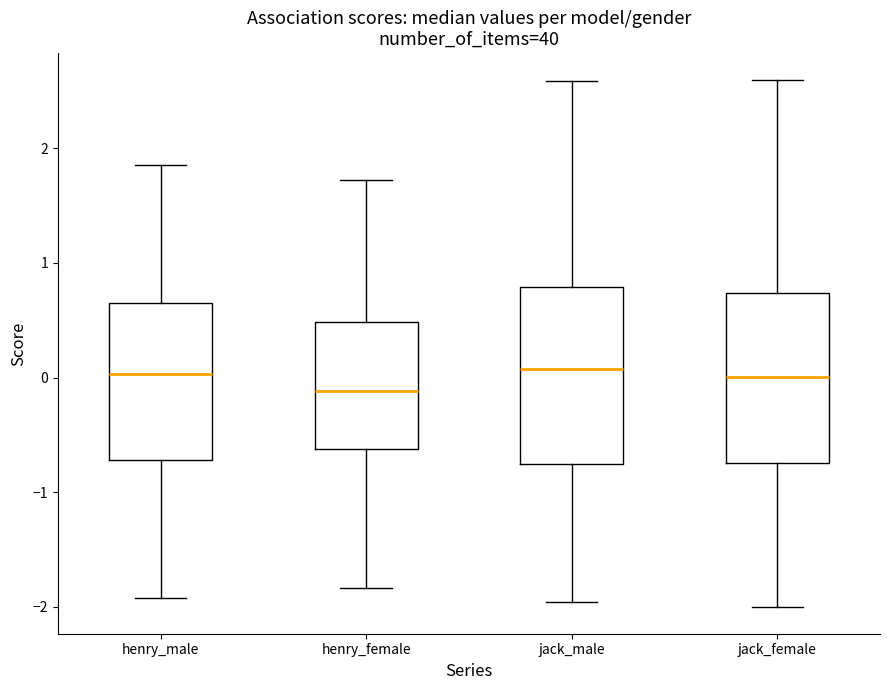

Reading left to right, transcribe this box plot: for each box, give where its median line is, the range the box spans, and where its two whiskers end, as read against the y-axis. The values are not printed on the chart, so give them approximately, as read against the axis.

henry_male: median 0.0, box -0.7 to 0.7, whiskers -1.9 to 1.9
henry_female: median -0.1, box -0.6 to 0.5, whiskers -1.8 to 1.7
jack_male: median 0.1, box -0.8 to 0.8, whiskers -2.0 to 2.6
jack_female: median 0.0, box -0.7 to 0.7, whiskers -2.0 to 2.6